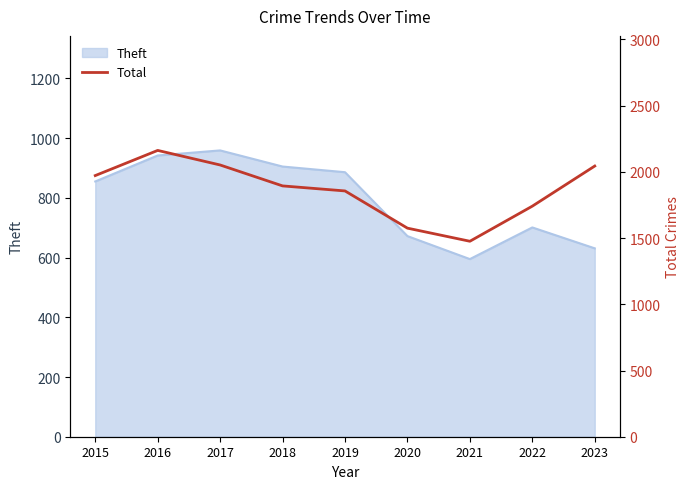

At which label does Theft reach its minimum?

2021